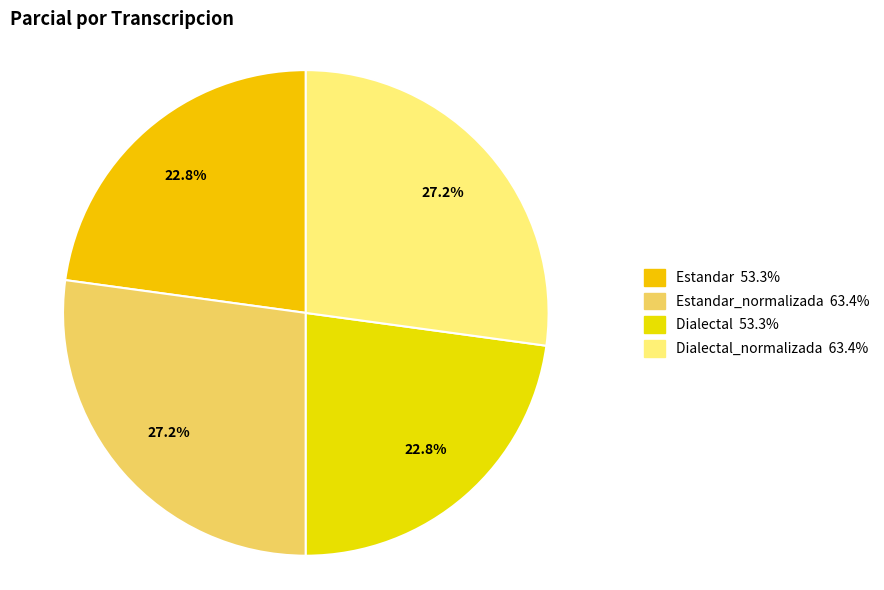

Rank the categories by value from lowest to highest.

Estandar, Dialectal, Estandar_normalizada, Dialectal_normalizada